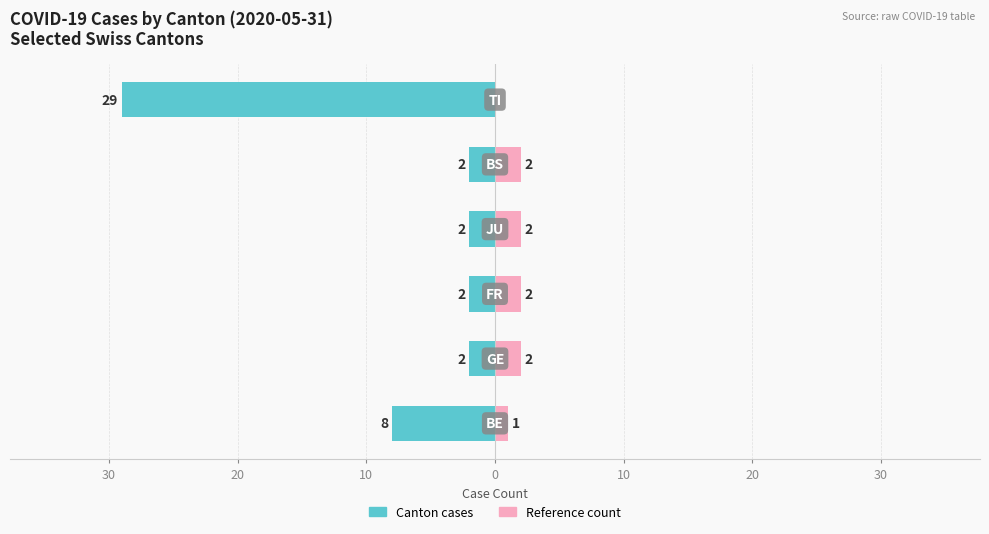

Between 30 and 20, which is larger?

20